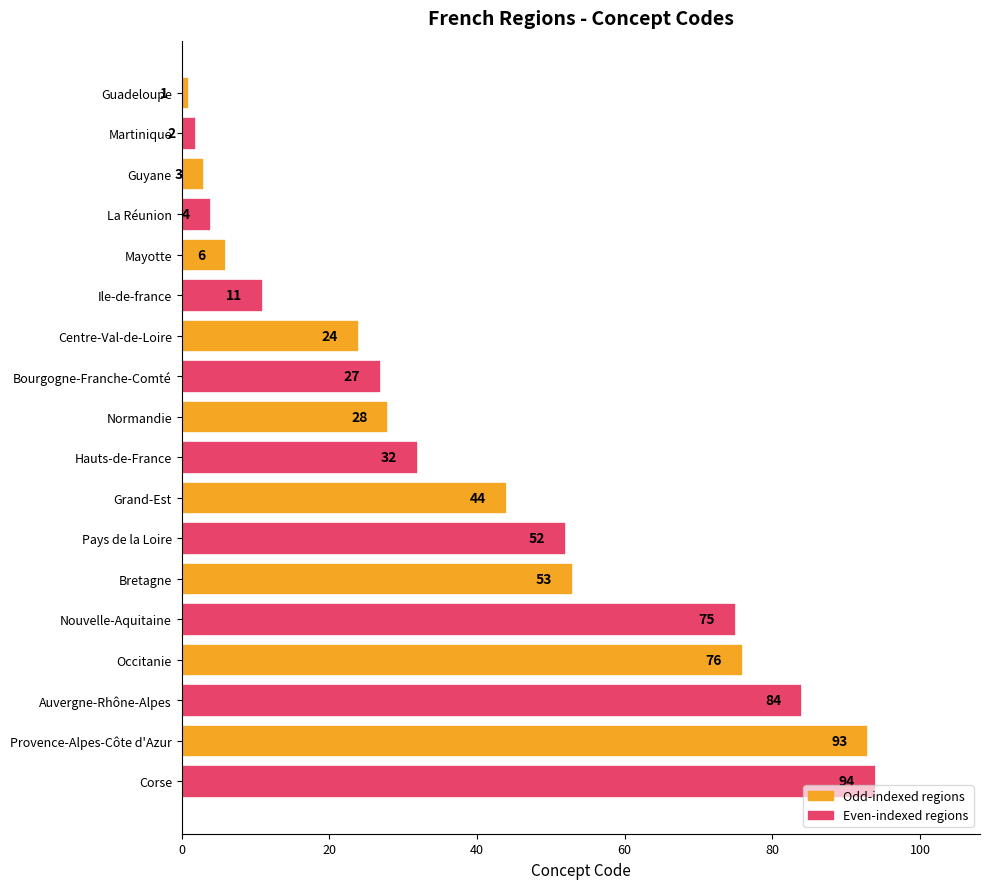

What is the value of the 4th bar from the top?

4